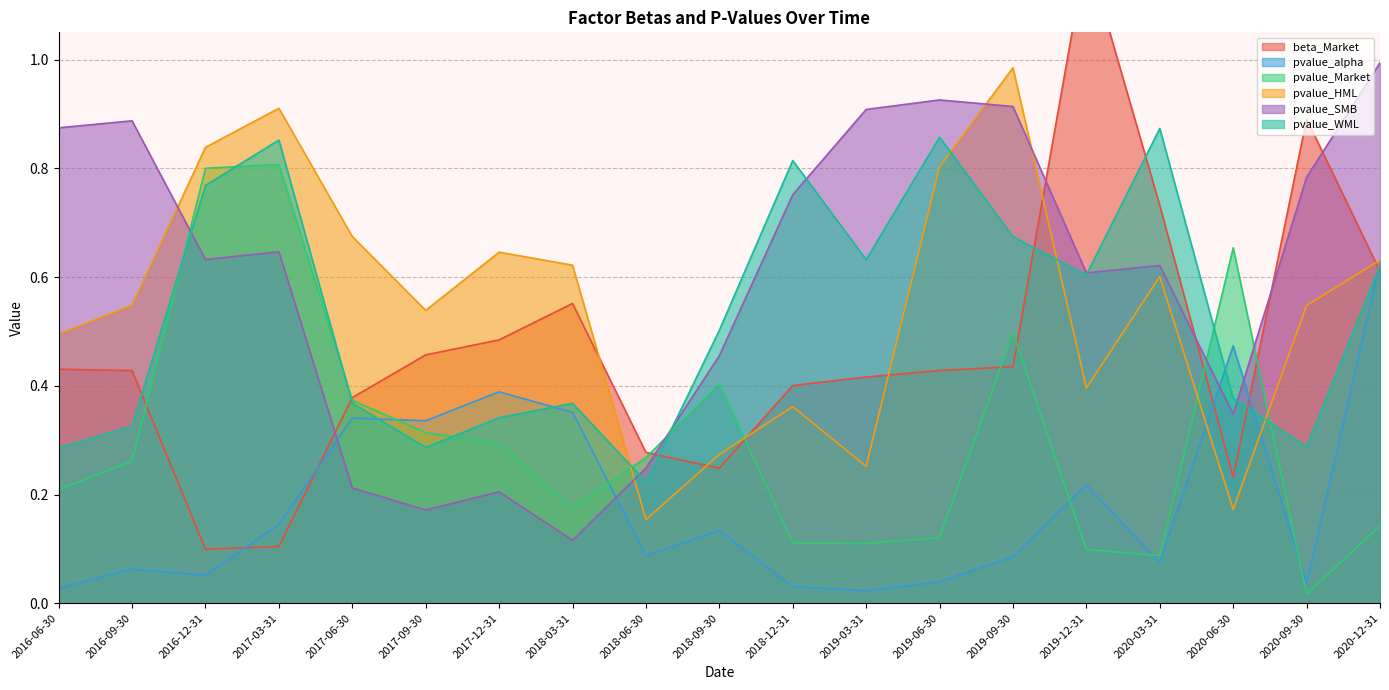

What is the difference between the maximum and second lowest values in the pvalue_WML series?

0.6